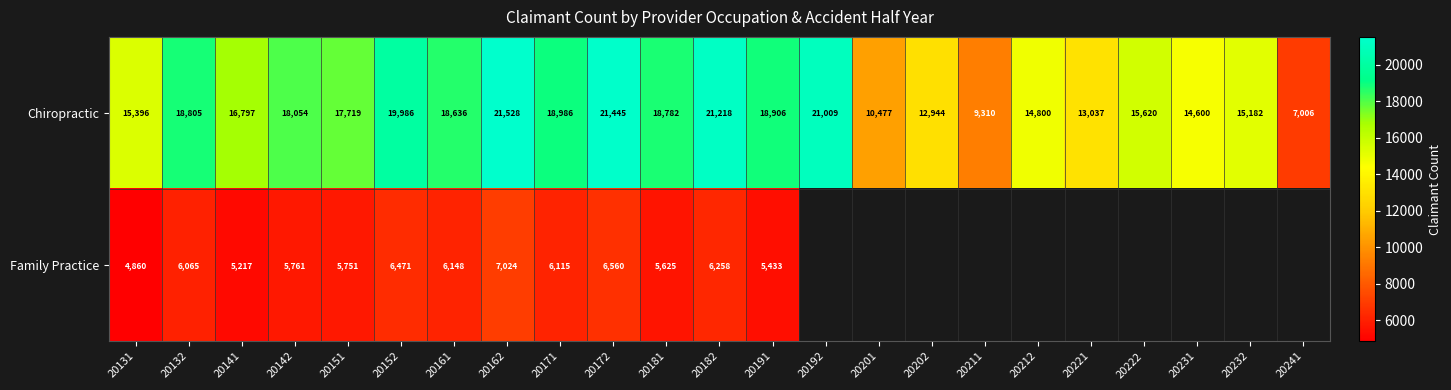

At 20142, list the series in order from largest to smallest.

Chiropractic, Family Practice